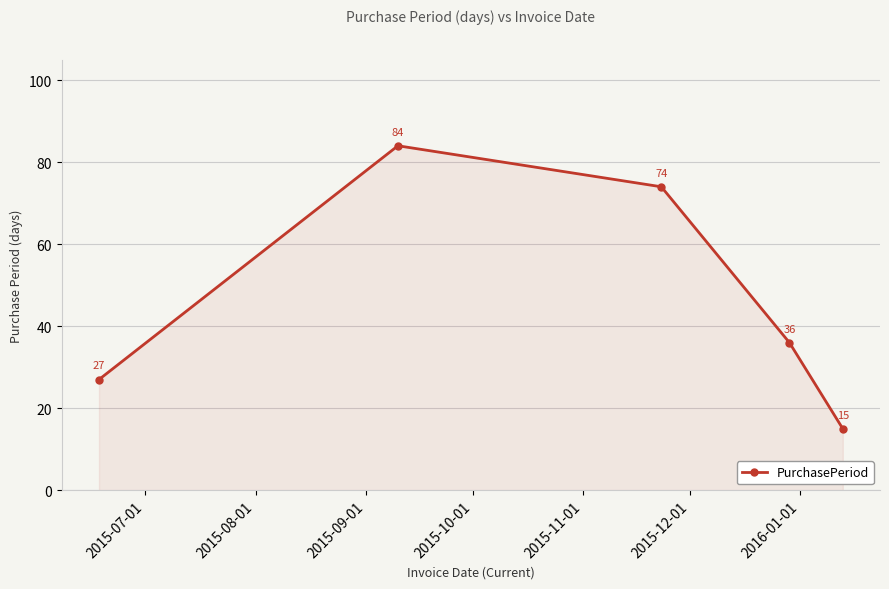

What is the sum of all values?

236